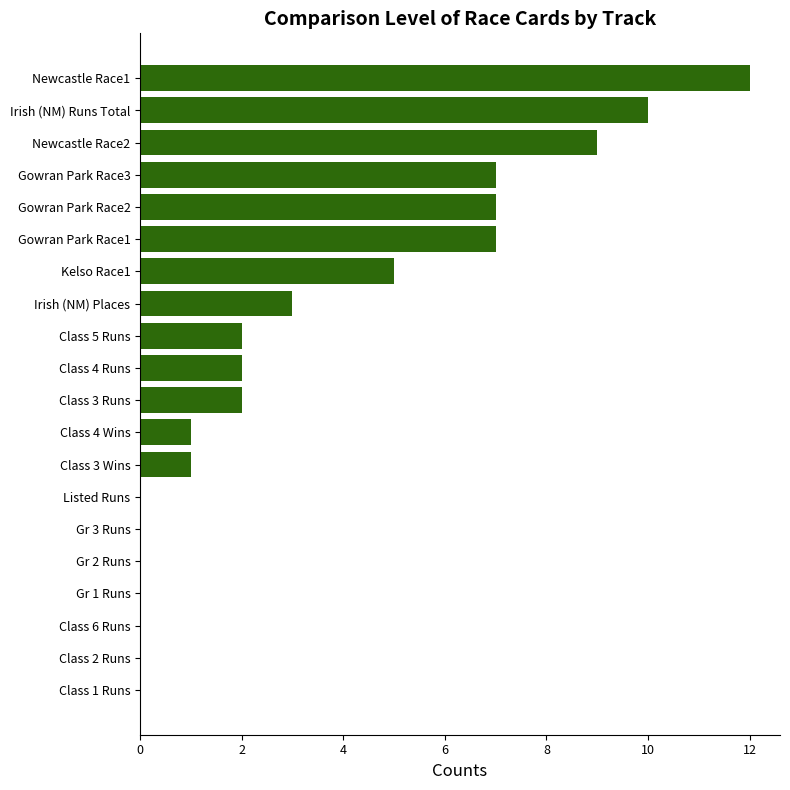

What is the greatest value displayed?

12